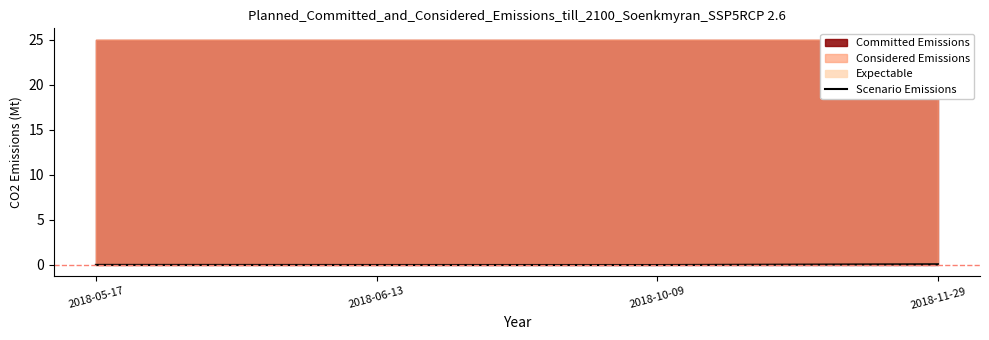

Reading left to right, transcribe all the data shown in this chart.

0.0	-0.0	-0.0	0.1